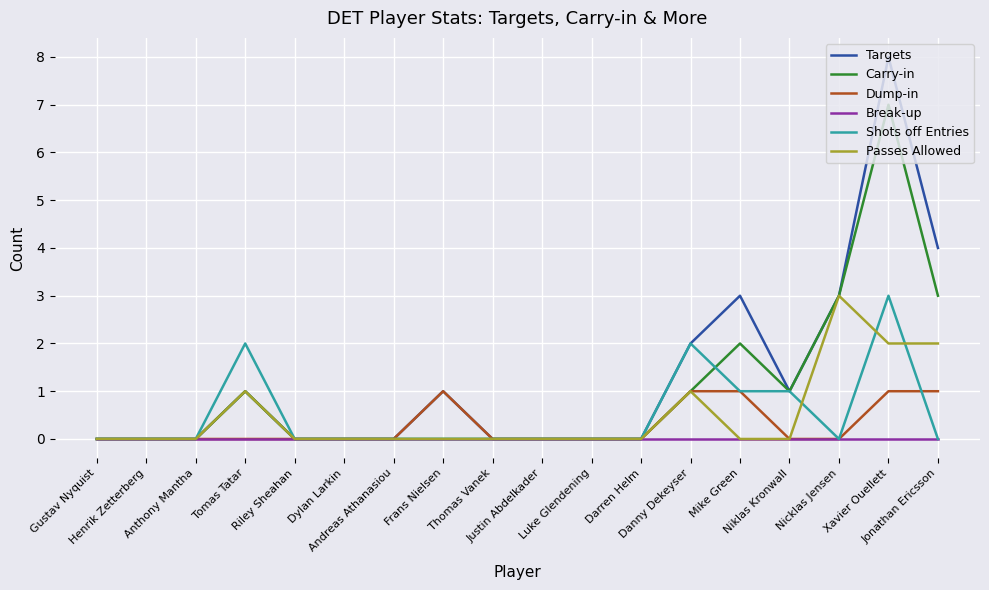

What is the greatest value displayed?

8